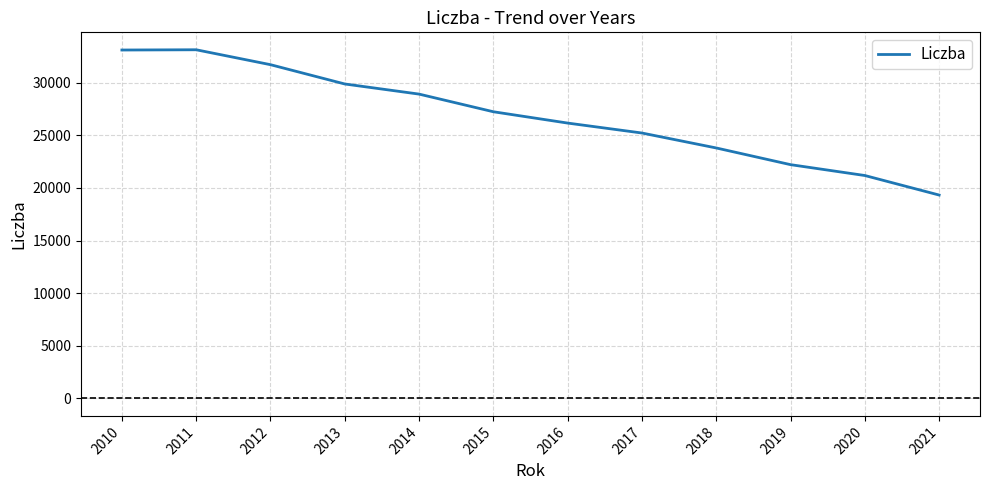

What is the average value?

26829